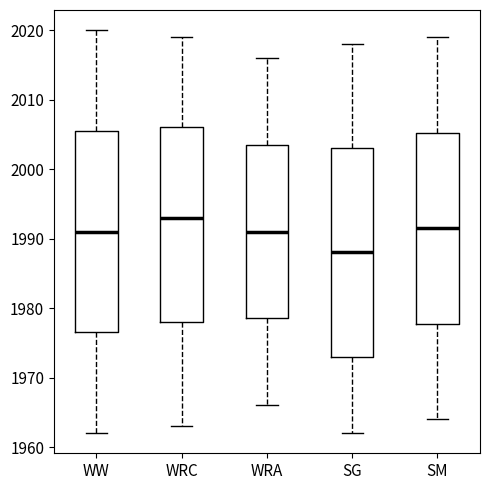

Where does the upper whisker of the box for WRA end on the y-axis? The values are not printed on the chart, so give them approximately, as read against the axis.

2016